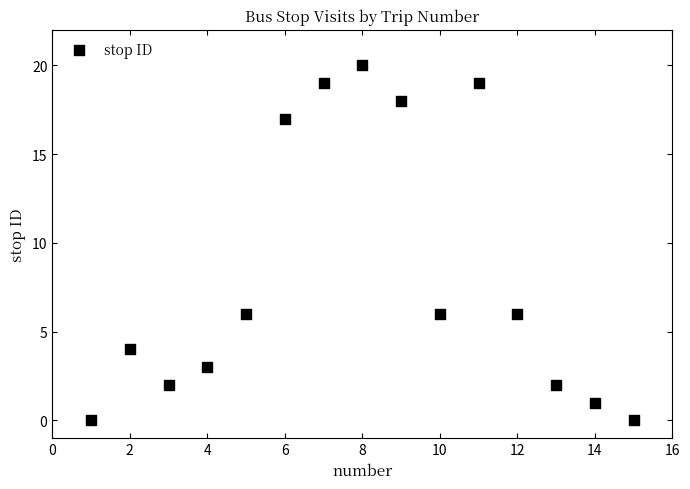

What is the range of Y values (max minus min)?

20